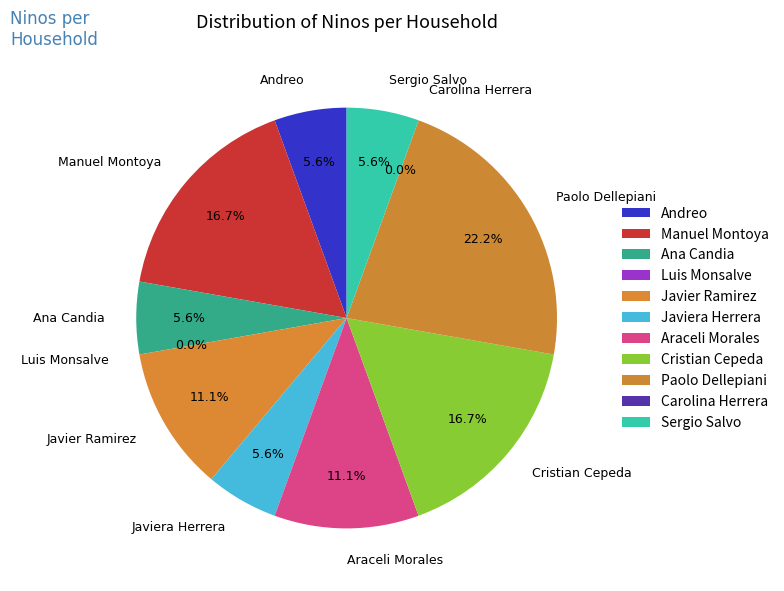

Is Javiera Herrera the majority of the pie?

No